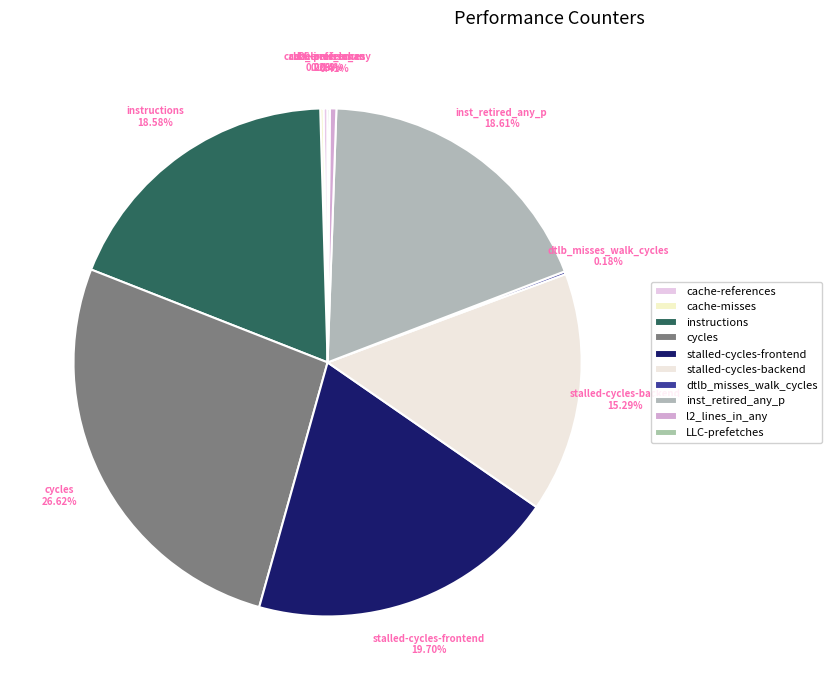

How many segments does this pie chart have?

10